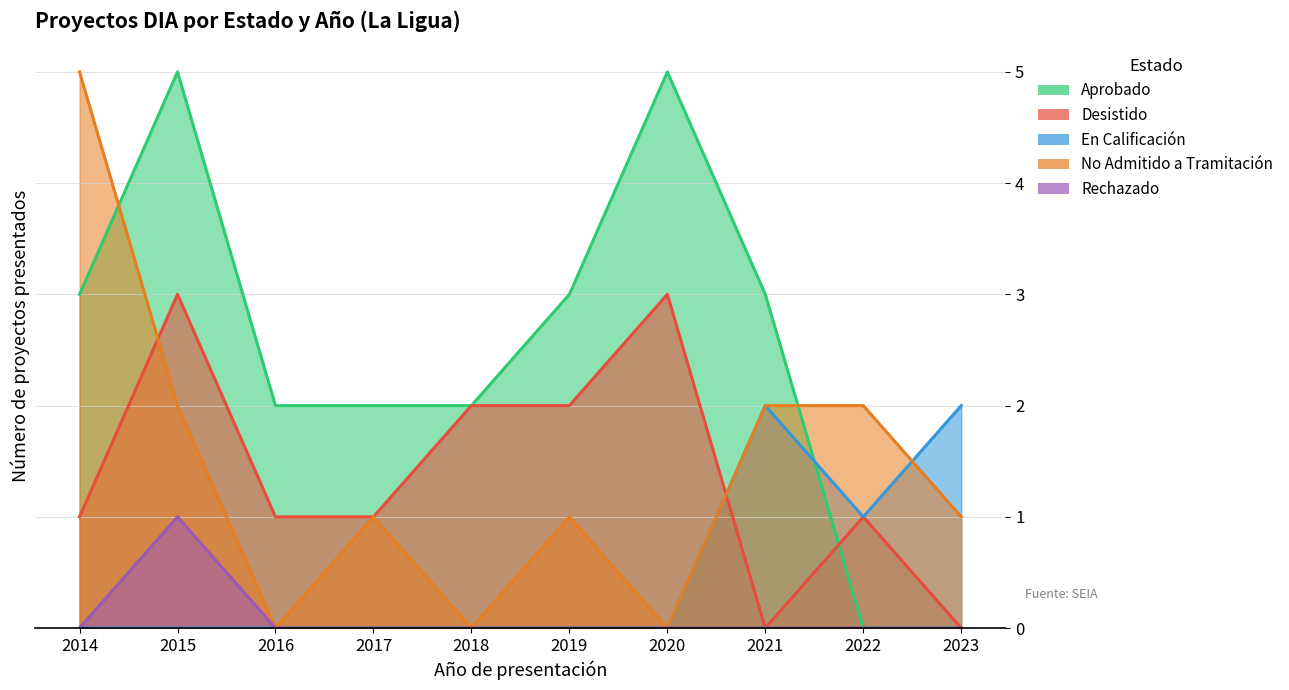

How many lines are shown in the chart?

5